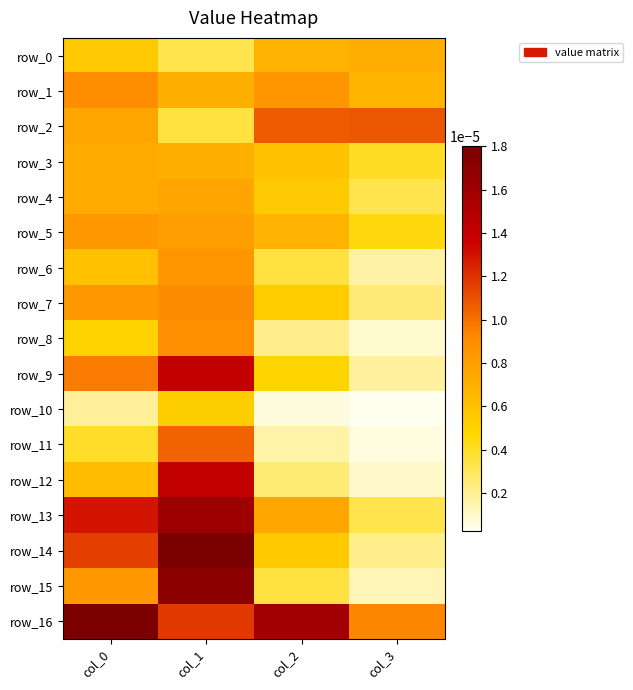

The value of row_2 at col_0 is 0.0. True or false?

False